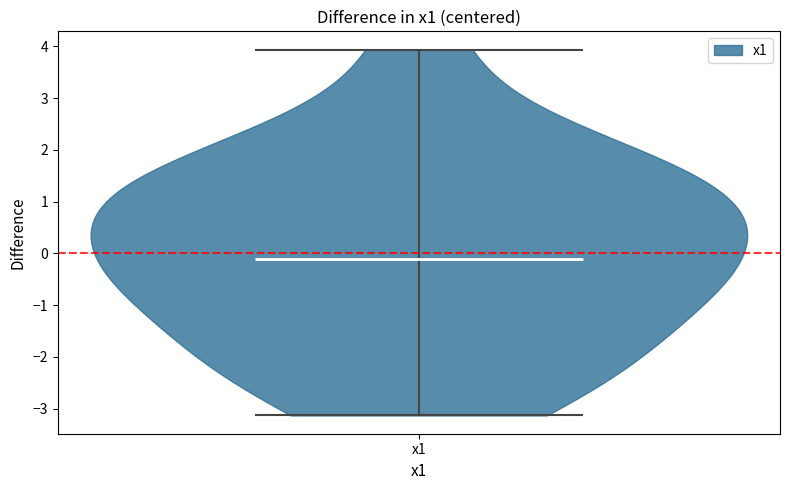

What is the highest point the violin for x1 reaches on the y-axis? The values are not printed on the chart, so give them approximately, as read against the axis.

3.9